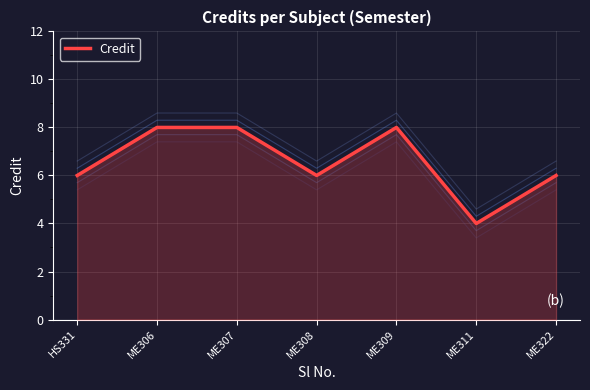

Which label corresponds to the largest value in the chart?

ME306